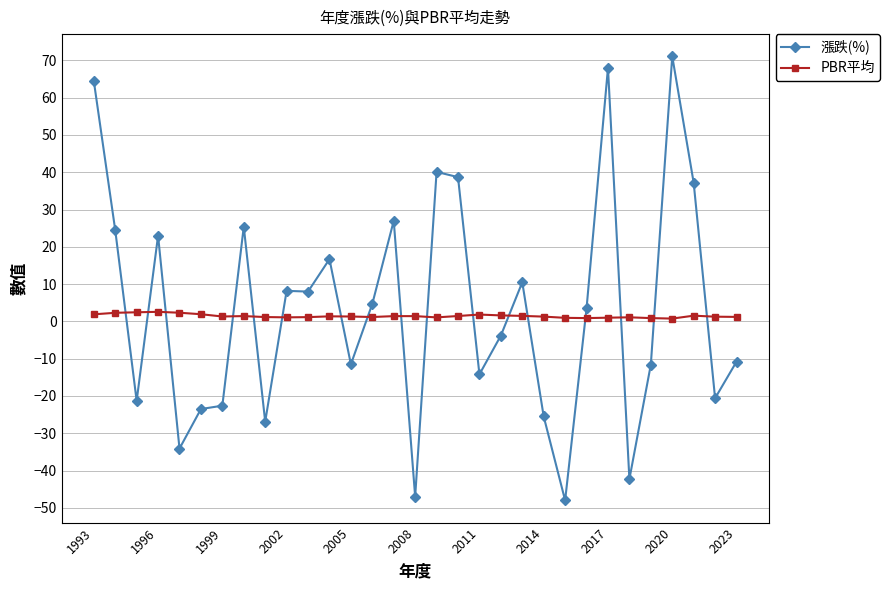

How many intersections are there between PBR平均 and 漲跌(%)?

17